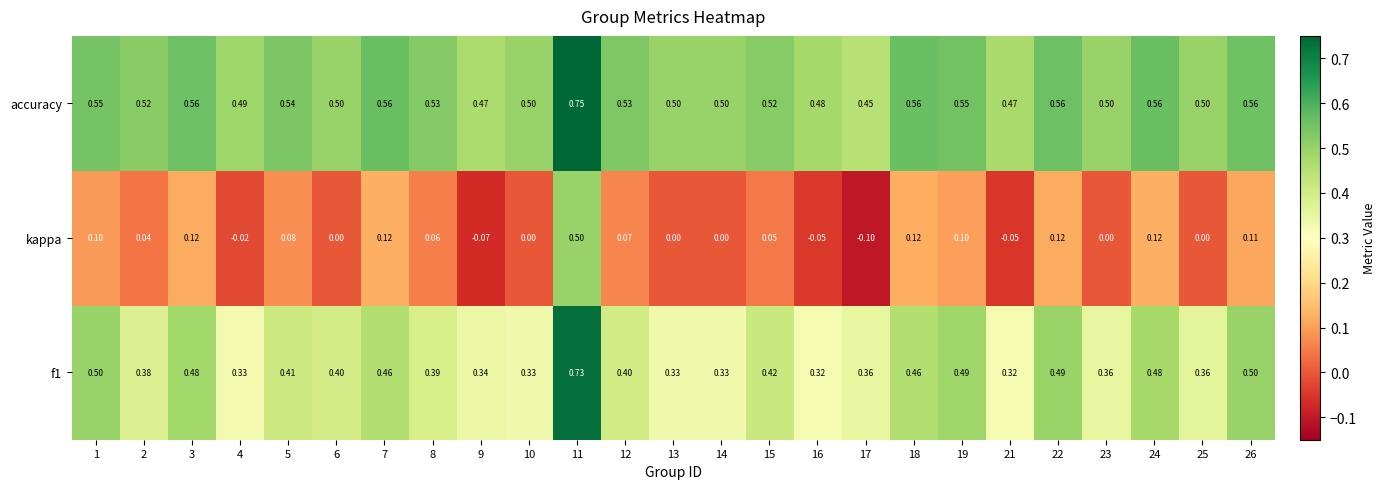

Which series has the largest total across all categories?

accuracy